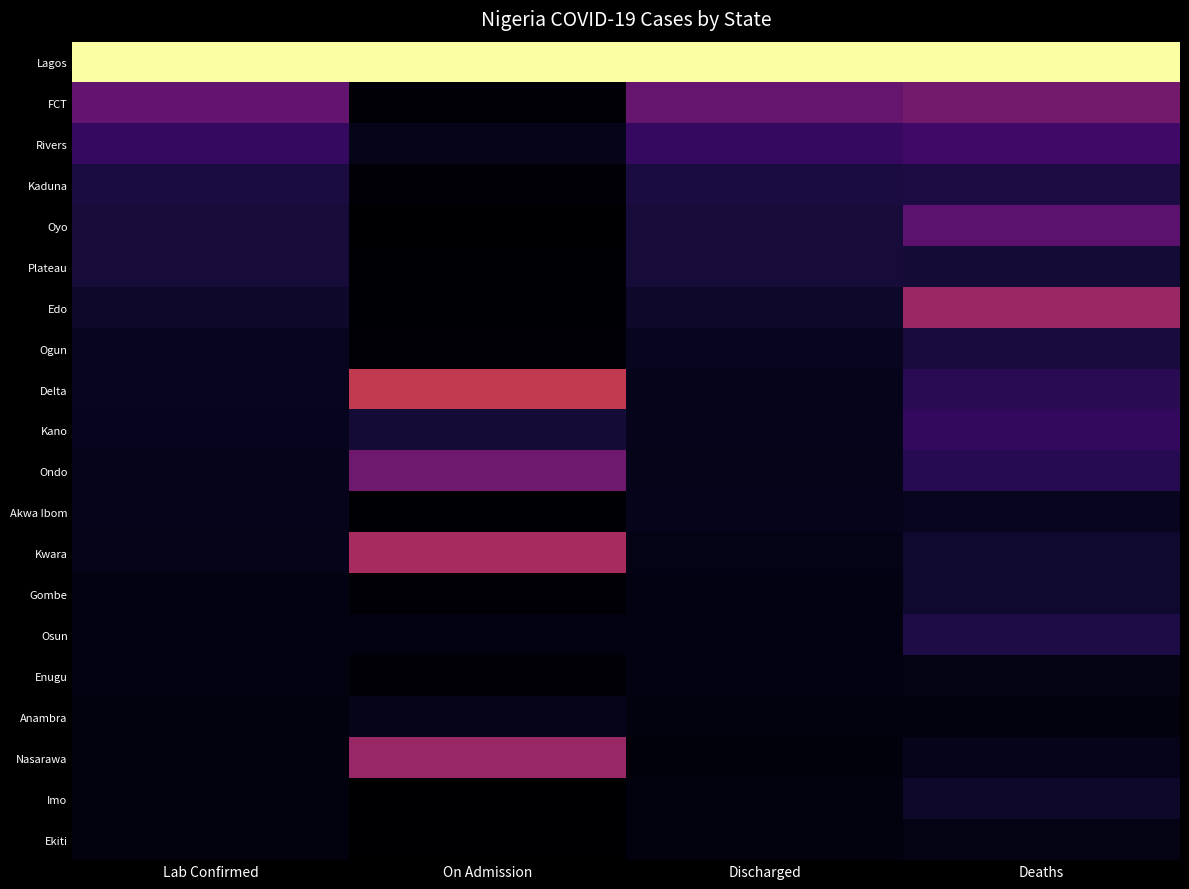

Reading right to left, what are all the values shown in this chart?

Lagos: Deaths=1.0	Discharged=1.0	On Admission=1.0	Lab Confirmed=1.0
FCT: Deaths=0.3	Discharged=0.3	On Admission=0.0	Lab Confirmed=0.3
Rivers: Deaths=0.2	Discharged=0.2	On Admission=0.0	Lab Confirmed=0.2
Kaduna: Deaths=0.1	Discharged=0.1	On Admission=0.0	Lab Confirmed=0.1
Oyo: Deaths=0.3	Discharged=0.1	On Admission=0.0	Lab Confirmed=0.1
Plateau: Deaths=0.1	Discharged=0.1	On Admission=0.0	Lab Confirmed=0.1
Edo: Deaths=0.4	Discharged=0.1	On Admission=0.0	Lab Confirmed=0.1
Ogun: Deaths=0.1	Discharged=0.1	On Admission=0.0	Lab Confirmed=0.1
Delta: Deaths=0.1	Discharged=0.1	On Admission=0.5	Lab Confirmed=0.1
Kano: Deaths=0.2	Discharged=0.1	On Admission=0.1	Lab Confirmed=0.1
Ondo: Deaths=0.1	Discharged=0.0	On Admission=0.3	Lab Confirmed=0.0
Akwa Ibom: Deaths=0.1	Discharged=0.0	On Admission=0.0	Lab Confirmed=0.0
Kwara: Deaths=0.1	Discharged=0.0	On Admission=0.4	Lab Confirmed=0.0
Gombe: Deaths=0.1	Discharged=0.0	On Admission=0.0	Lab Confirmed=0.0
Osun: Deaths=0.1	Discharged=0.0	On Admission=0.0	Lab Confirmed=0.0
Enugu: Deaths=0.0	Discharged=0.0	On Admission=0.0	Lab Confirmed=0.0
Anambra: Deaths=0.0	Discharged=0.0	On Admission=0.0	Lab Confirmed=0.0
Nasarawa: Deaths=0.1	Discharged=0.0	On Admission=0.4	Lab Confirmed=0.0
Imo: Deaths=0.1	Discharged=0.0	On Admission=0.0	Lab Confirmed=0.0
Ekiti: Deaths=0.0	Discharged=0.0	On Admission=0.0	Lab Confirmed=0.0